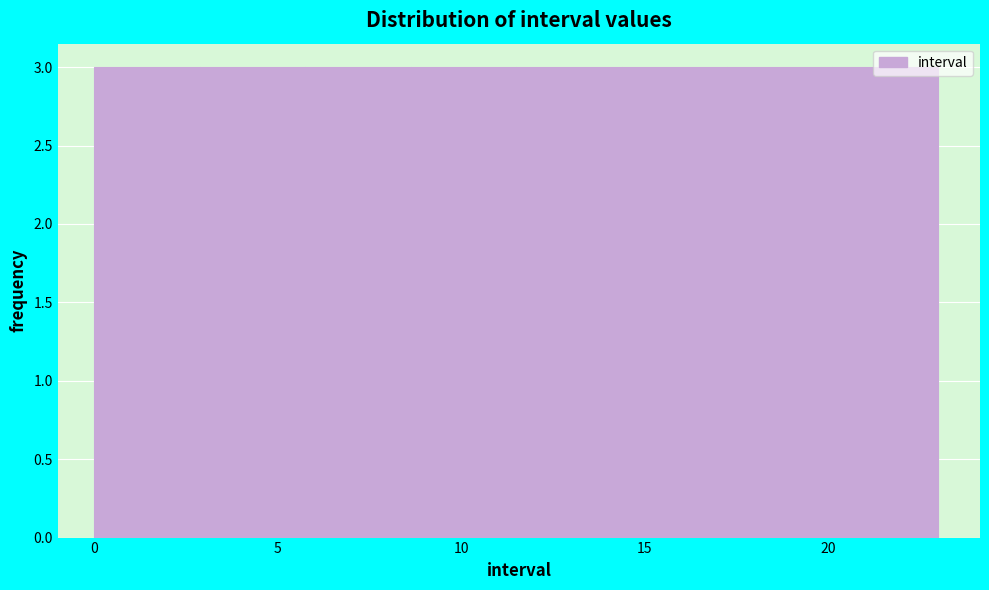

How tall is the bar that spans 20.0 to 23.0 on the x-axis? Neither the bar edges nor the heights are printed on the chart, so give them approximately, as read against the axes.

3